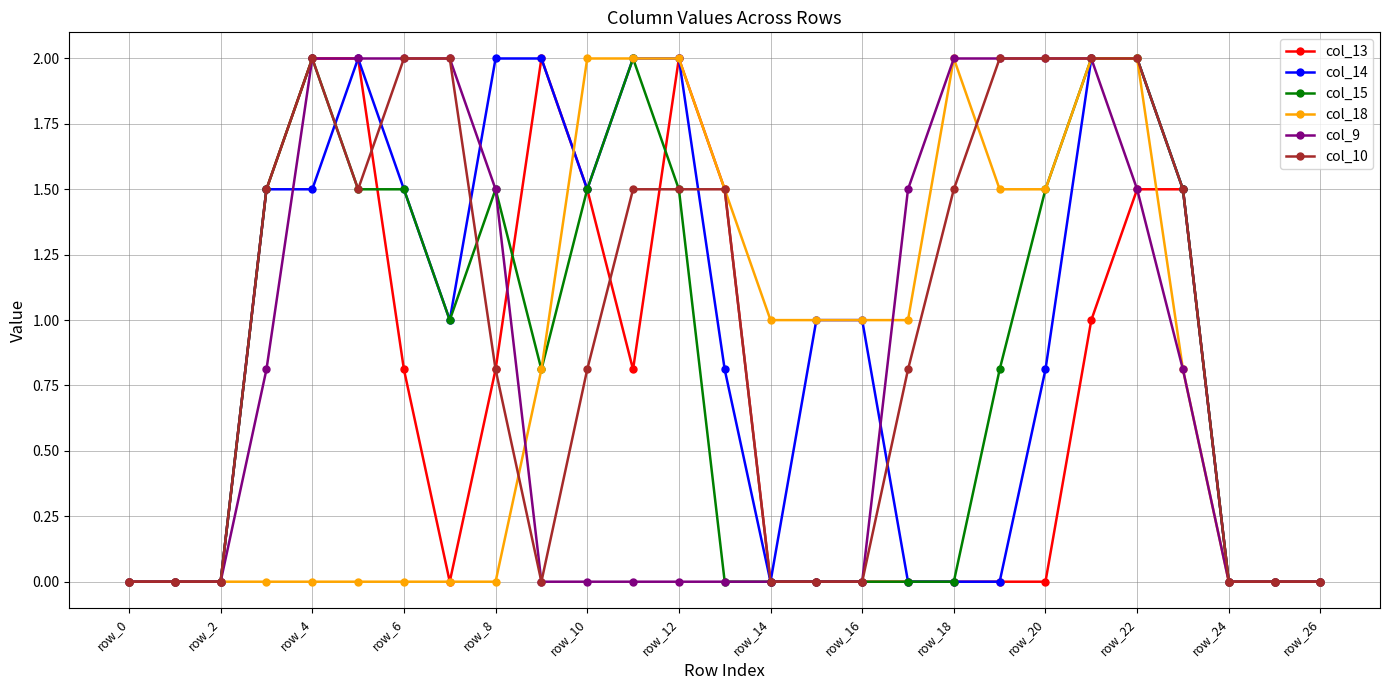

What is the maximum value shown in the chart?

2.0